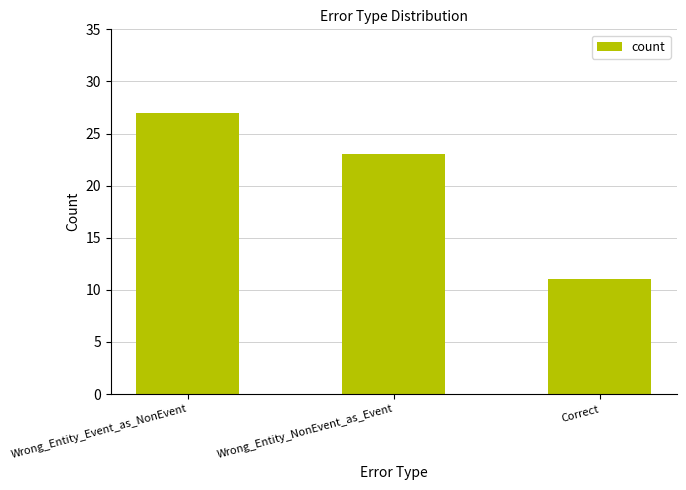

Count the number of categories in the chart.

3